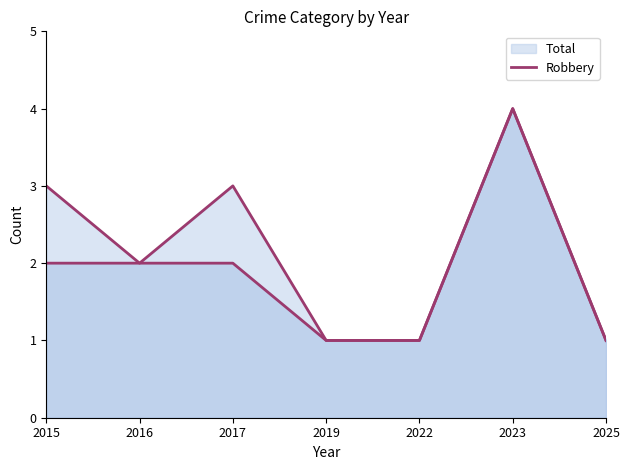

What is the difference between the maximum and minimum values?

3